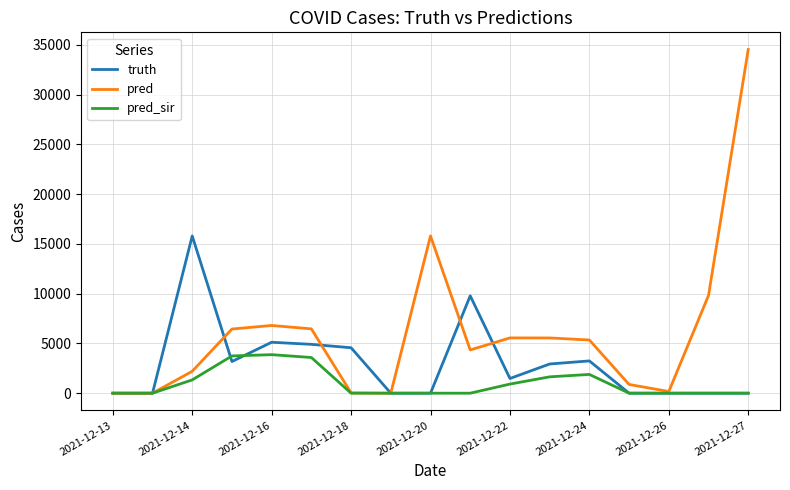

What is the maximum value for truth?

15799